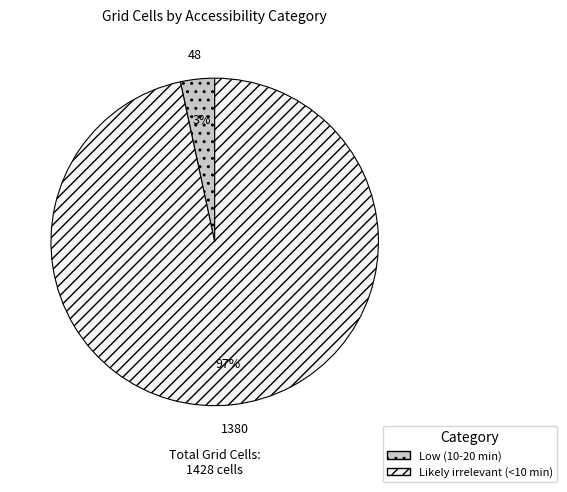

Combined, do Likely irrelevant (<10 min) and Low (10-20 min) account for over 50%?

Yes